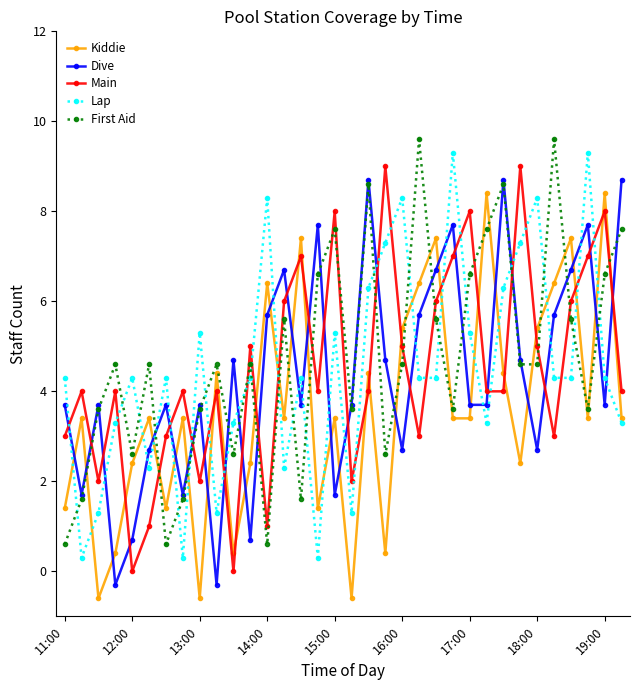

In Main, how many points are higher than both neighbors (excluding endpoints)?

11